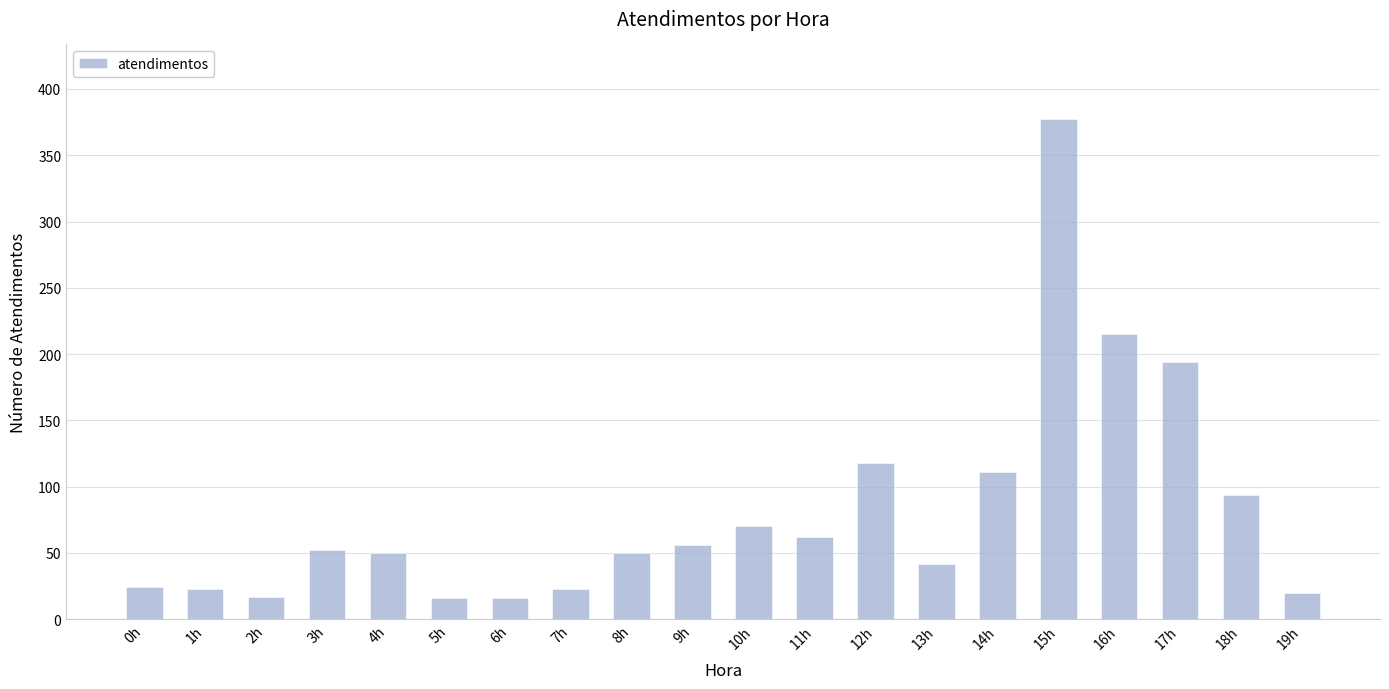

The chart shows a value of 118 at 12h. True or false?

True